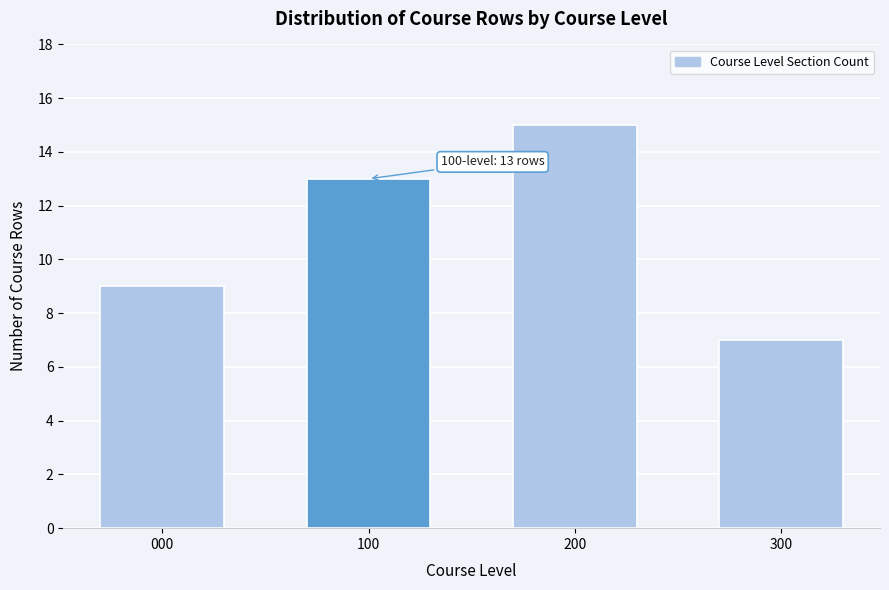

Reading left to right, what are all the values shown in this chart?

000=9	100=13	200=15	300=7